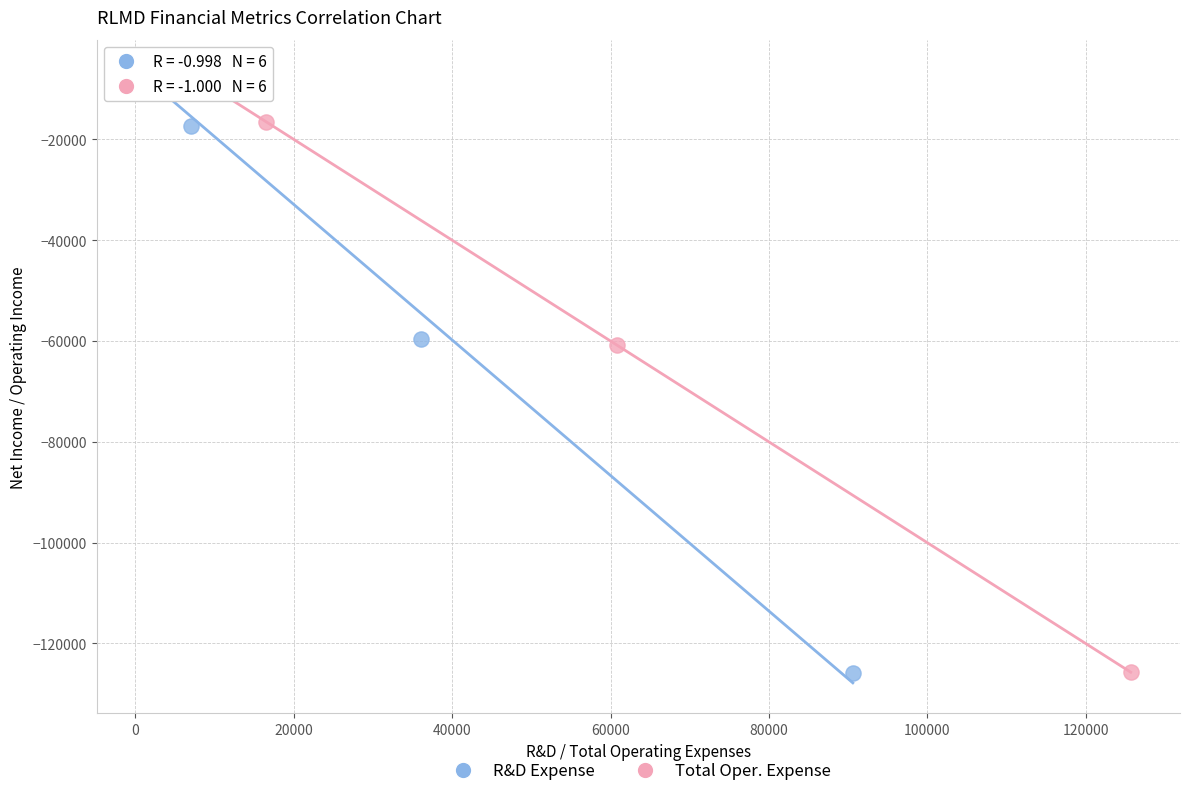

What are all the series names shown in the legend?

R&D Expense, Total Oper. Expense